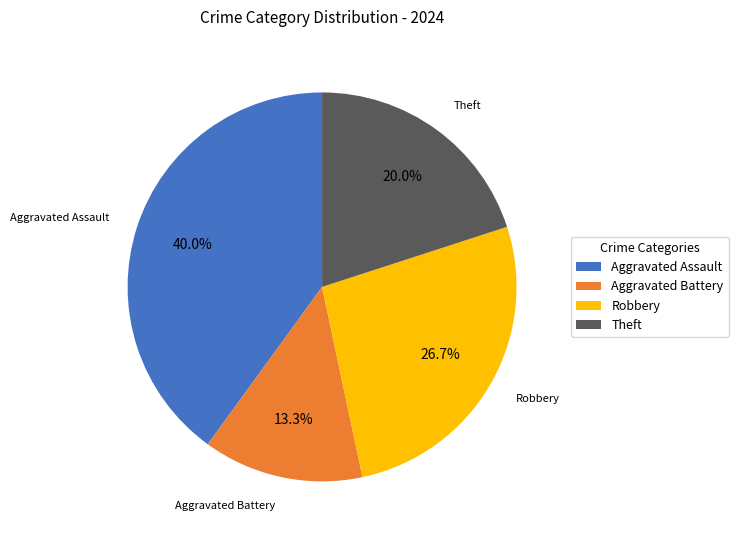

What is the ratio of the value at Aggravated Assault to the value at Aggravated Battery?

3.0